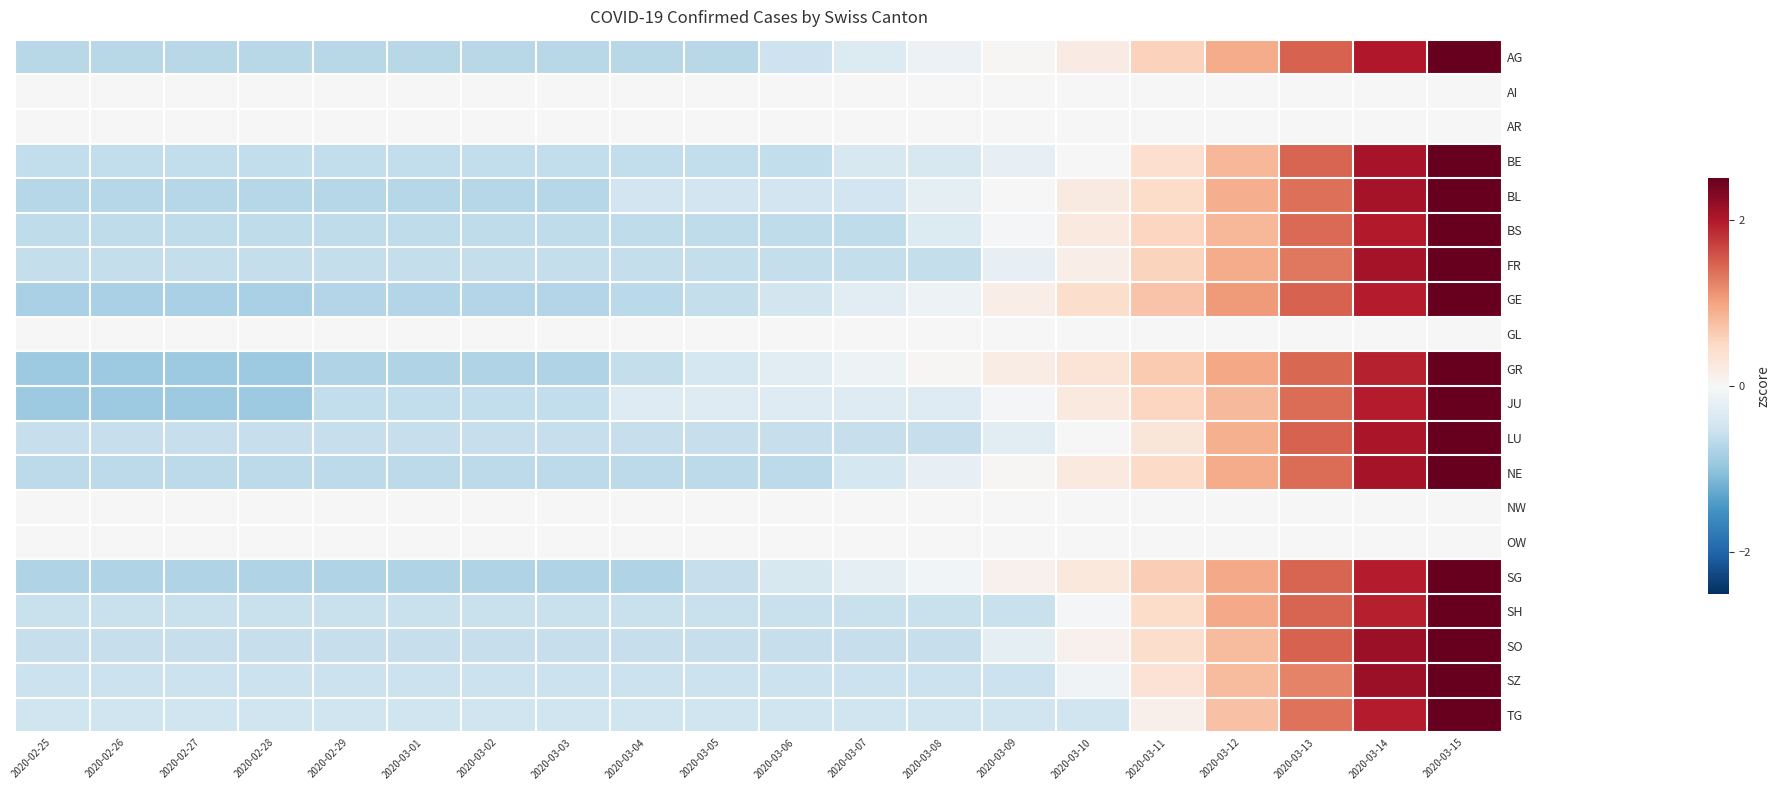

What is the difference between the highest and lowest values at 2020-02-27?

0.9